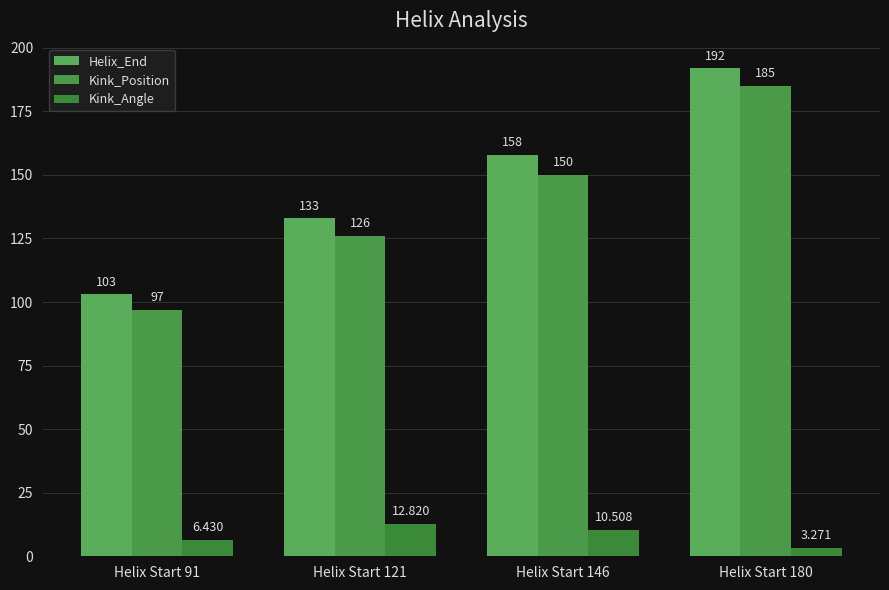

What is the difference between the Helix_End values at Helix Start 180 and Helix Start 91?

89.0